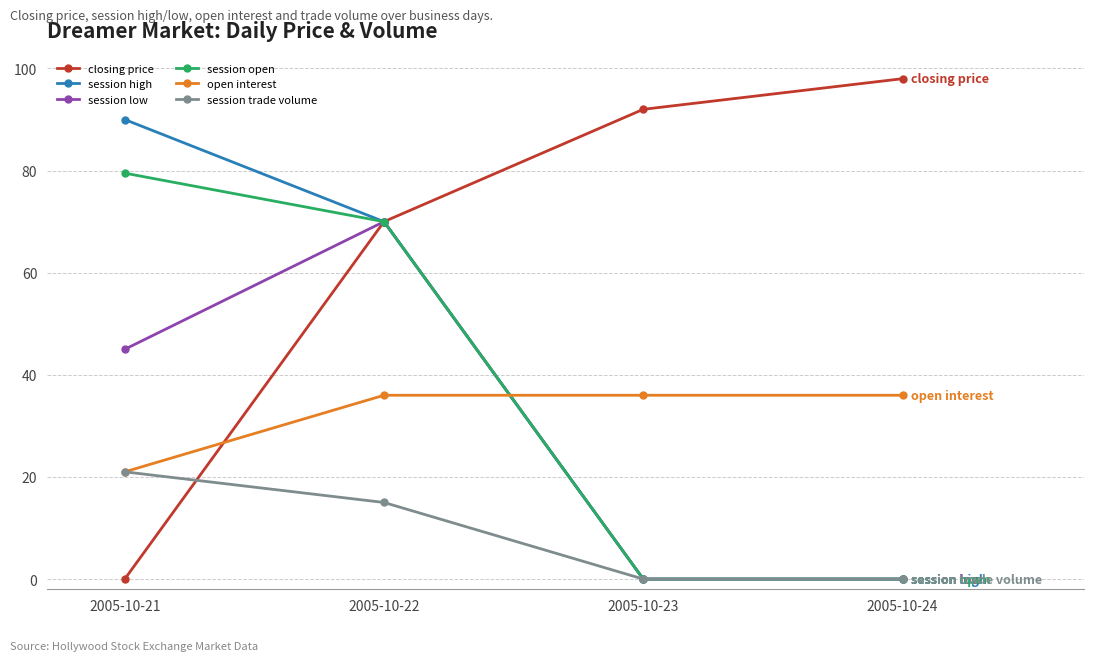

How many lines are shown in the chart?

6